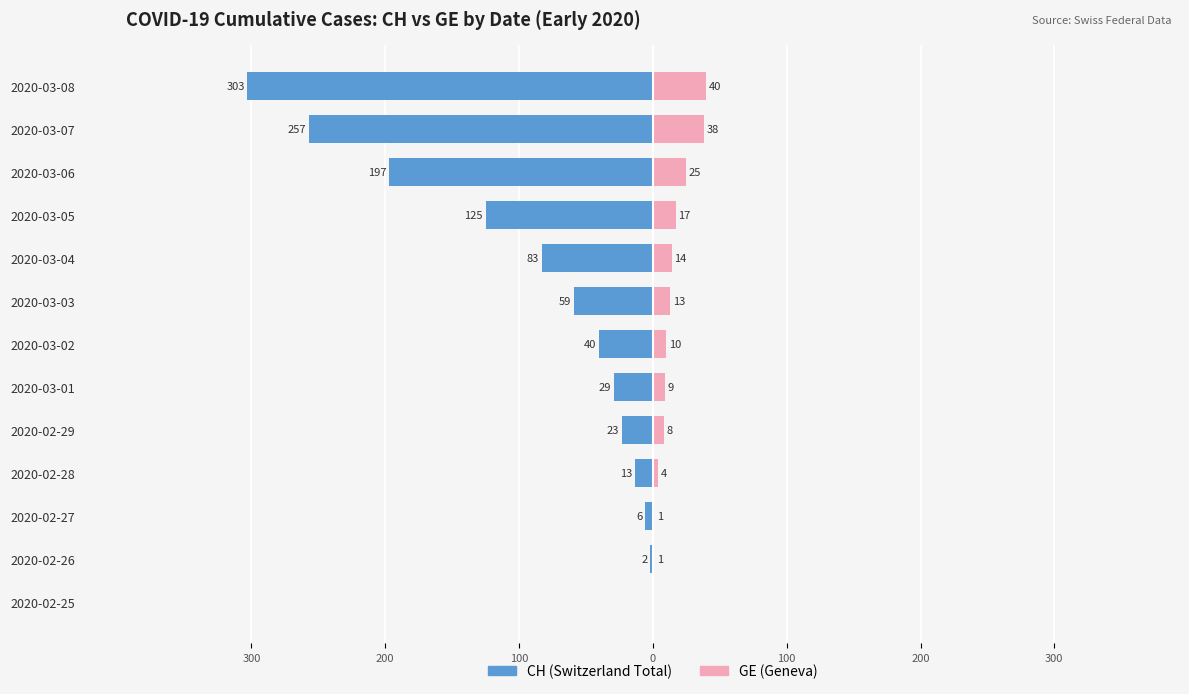

Reading left to right, extract all data points from this chart.

CH: 0	-2	-6	-13	-23	-29	-40	-59	-83	-125	-197	-257	-303
GE: 0	1	1	4	8	9	10	13	14	17	25	38	40